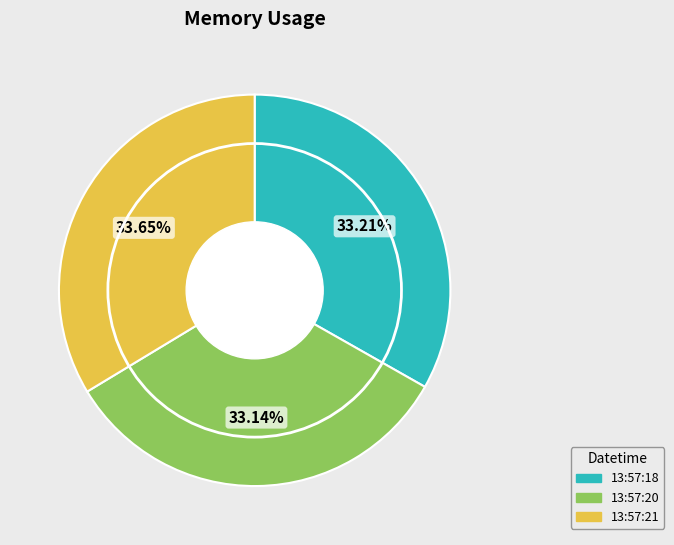

Which has a higher value, 13:57:21 or 13:57:20?

13:57:21